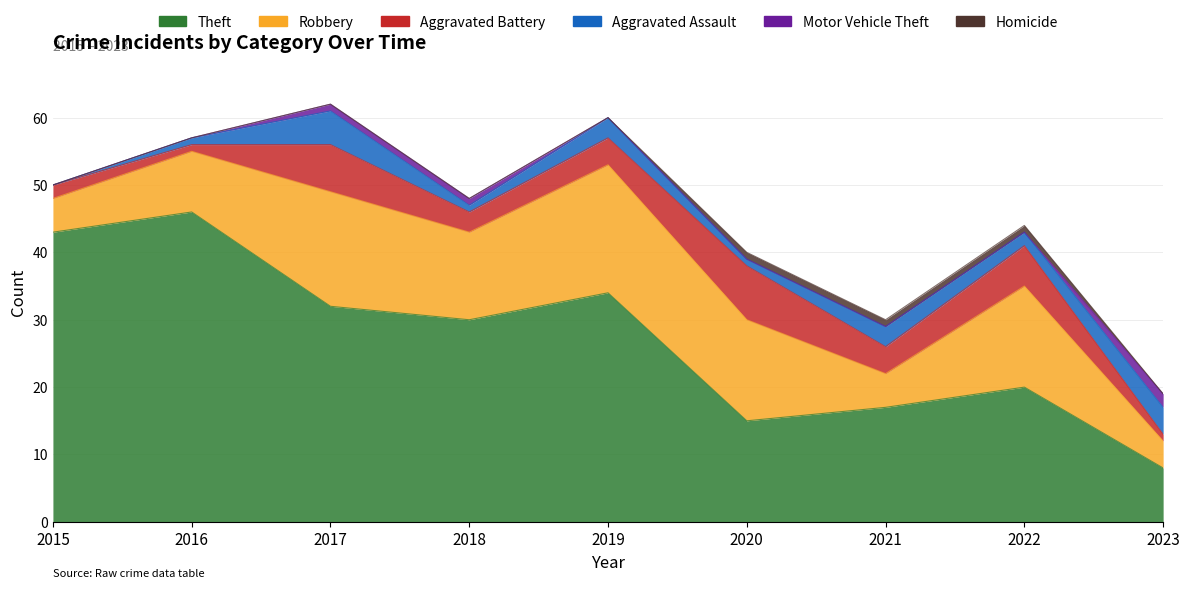

What is the total value across all series at 2020?

40